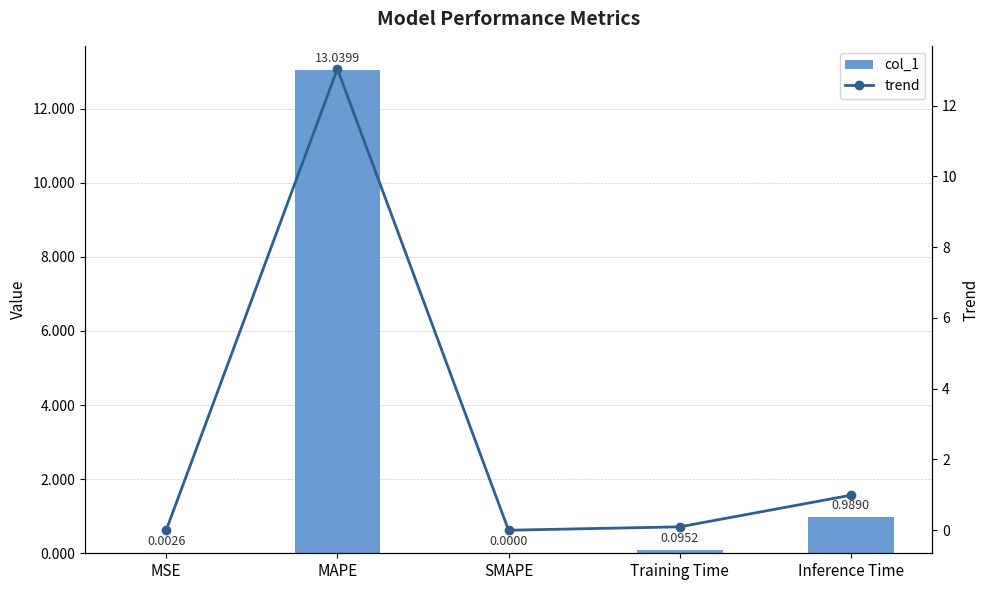

The col_1 series shows 13.0 at MAPE. True or false?

True